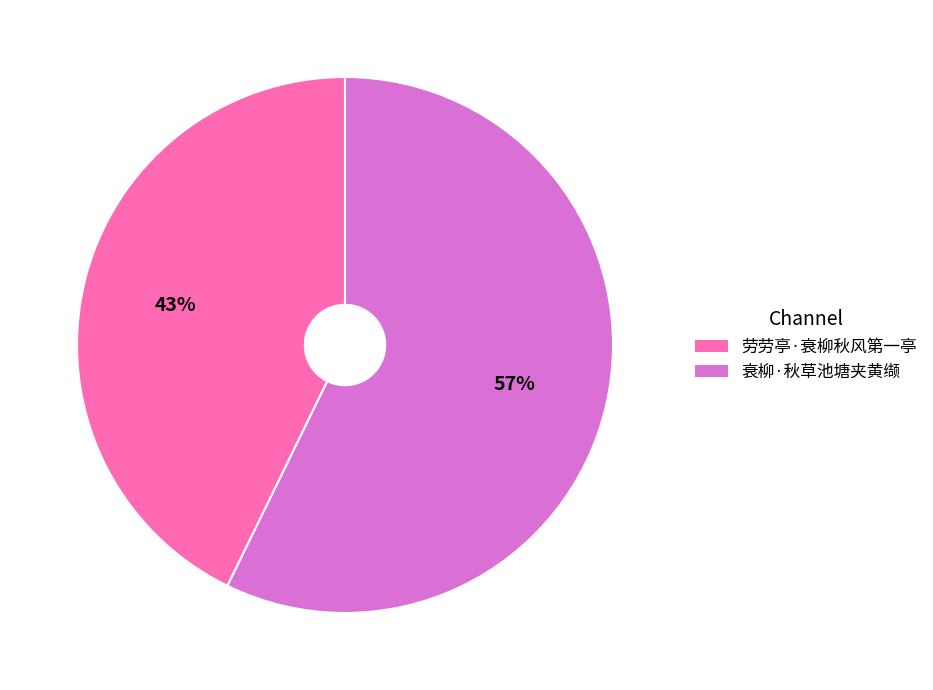

Which category has the smallest portion of the pie?

劳劳亭·衰柳秋风第一亭